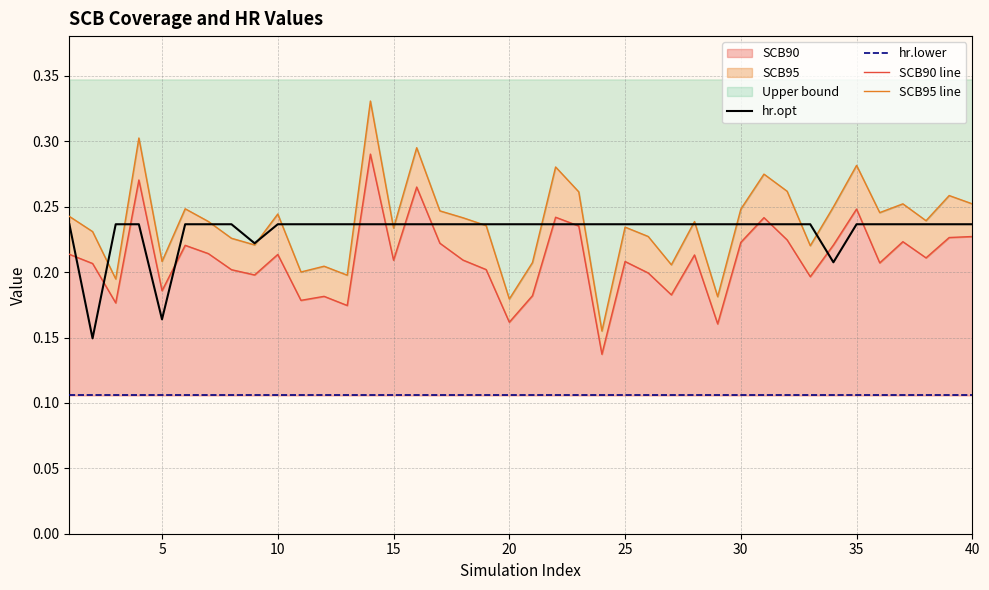

Count the number of categories in the chart.

40